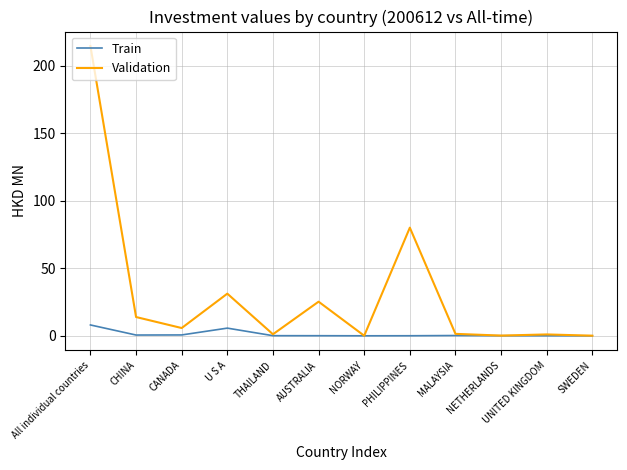

Which series has the largest range (max minus min)?

Validation